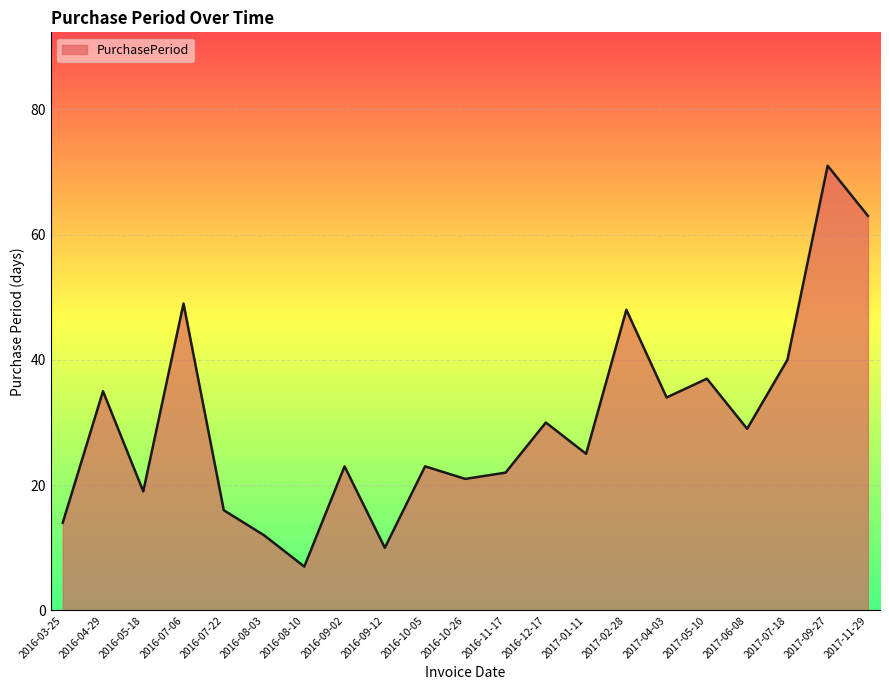

What is the greatest value displayed?

71